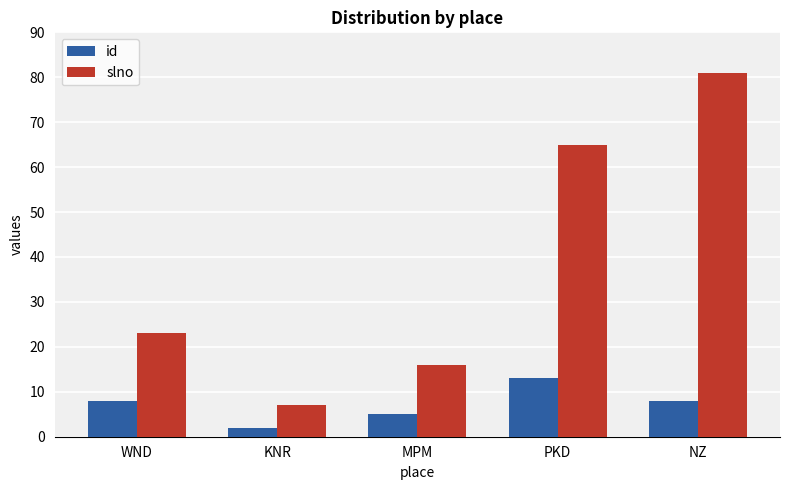

Read the slno value at WND.

23